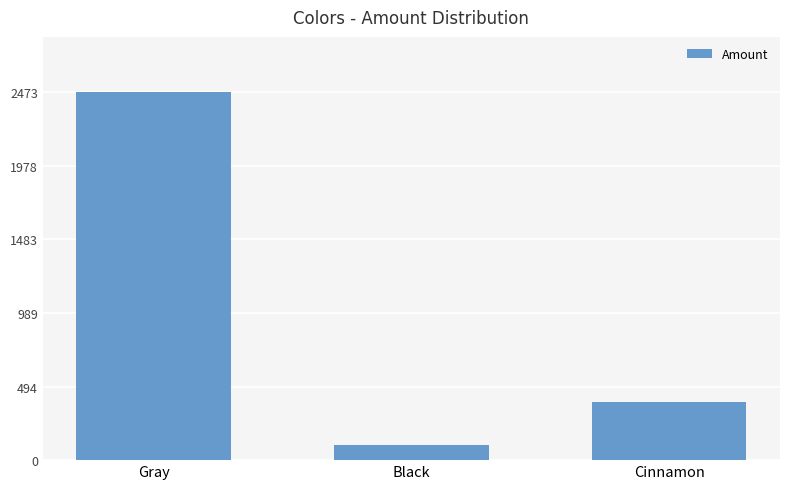

What is the difference between the values at Cinnamon and Black?

289